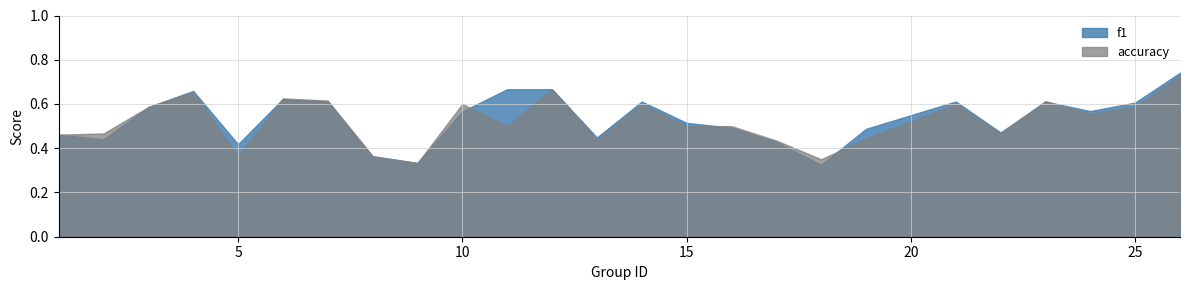

Does the chart have visible grid lines?

Yes